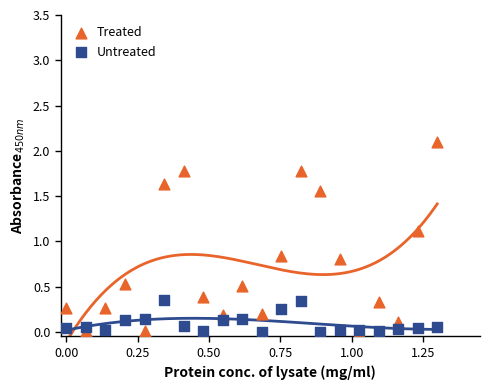

What are all the series names shown in the legend?

Treated, Untreated